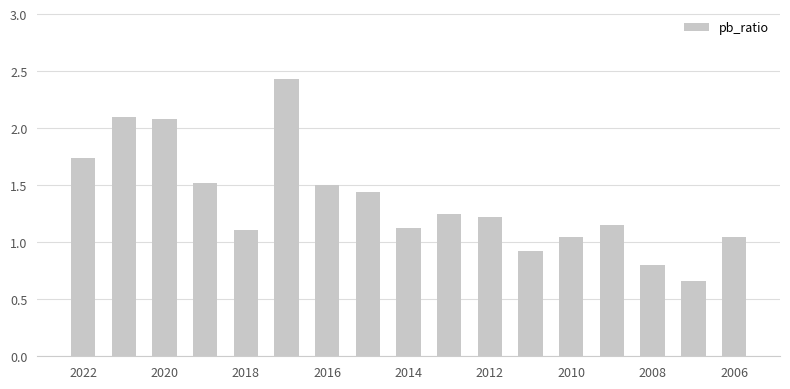

What is the value of the 6th bar from the left?

2.4